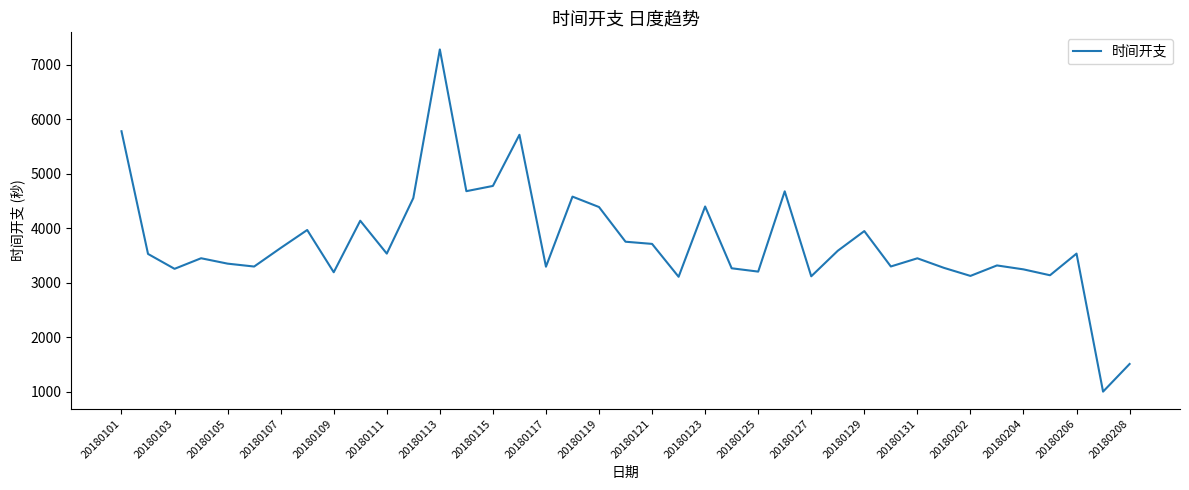

What is the smallest value displayed?

1004